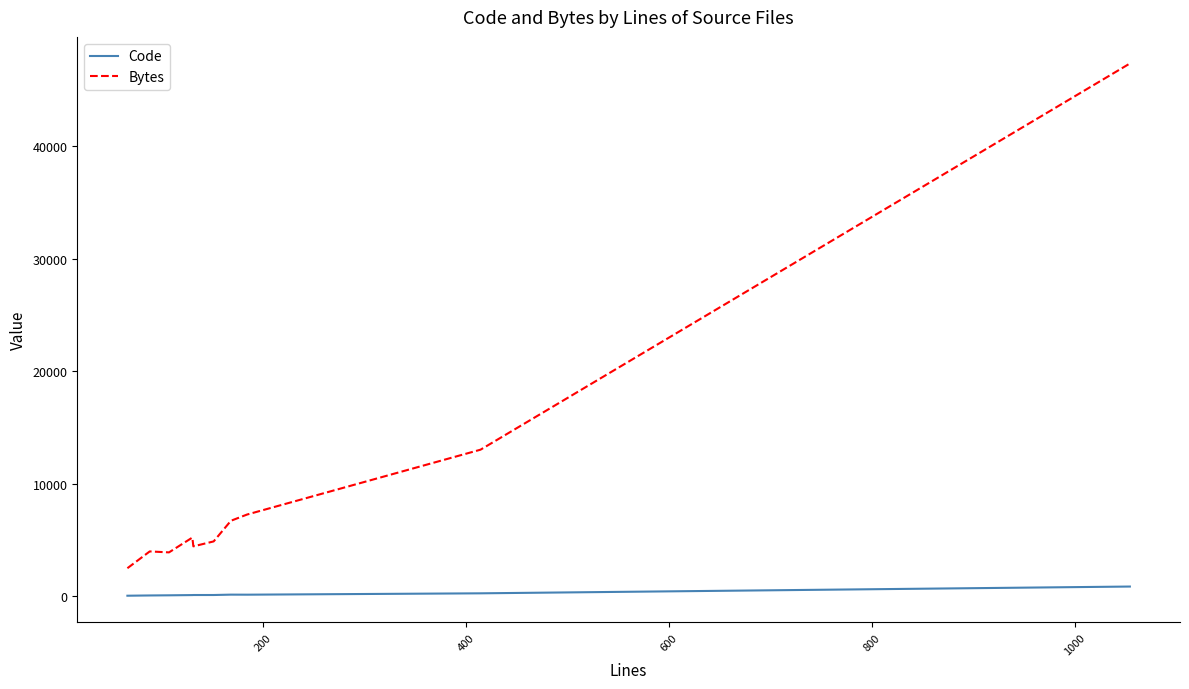

True or false: Code and Bytes cross at least once.

False